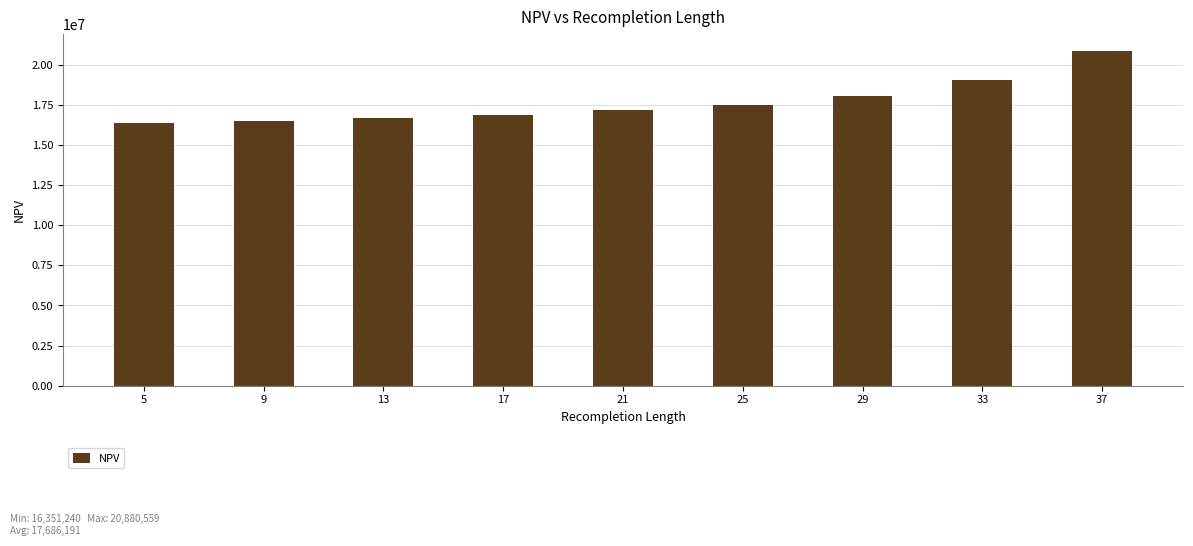

How many distinct data groups are displayed?

1